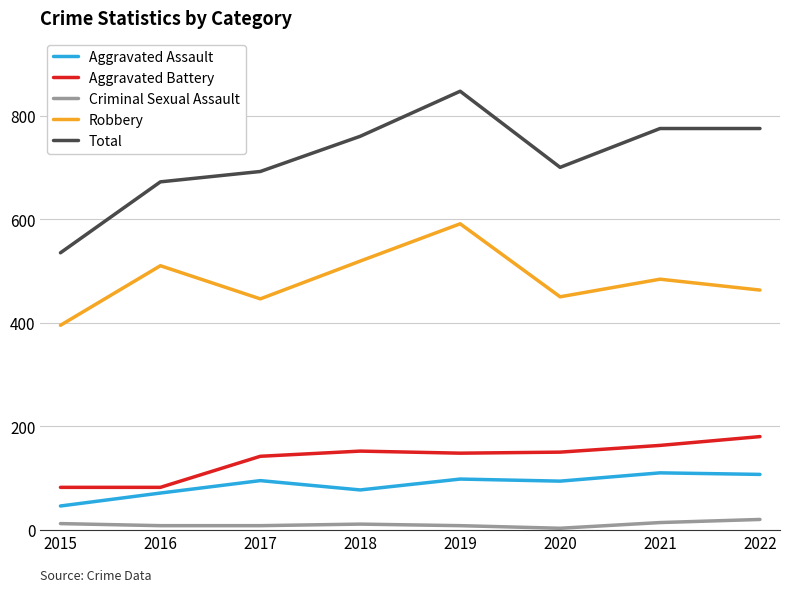

At which category is the sum across all series the highest?

2019